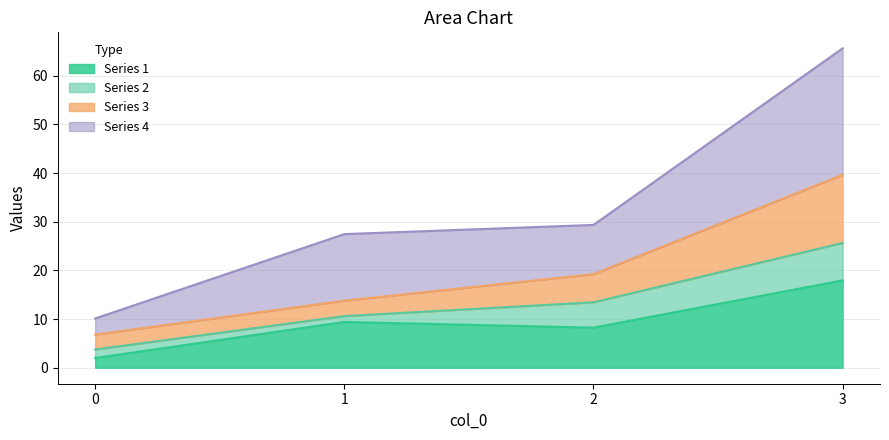

Rank the categories by 1 value from highest to lowest.

3, 1, 2, 0